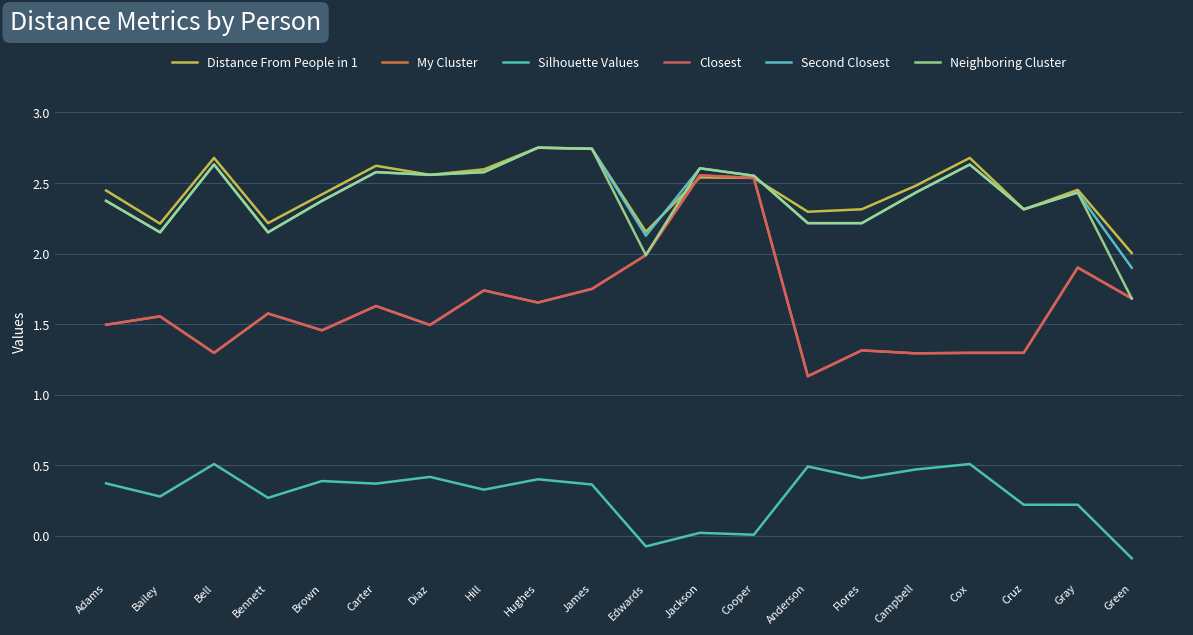

Count the number of categories in the chart.

20